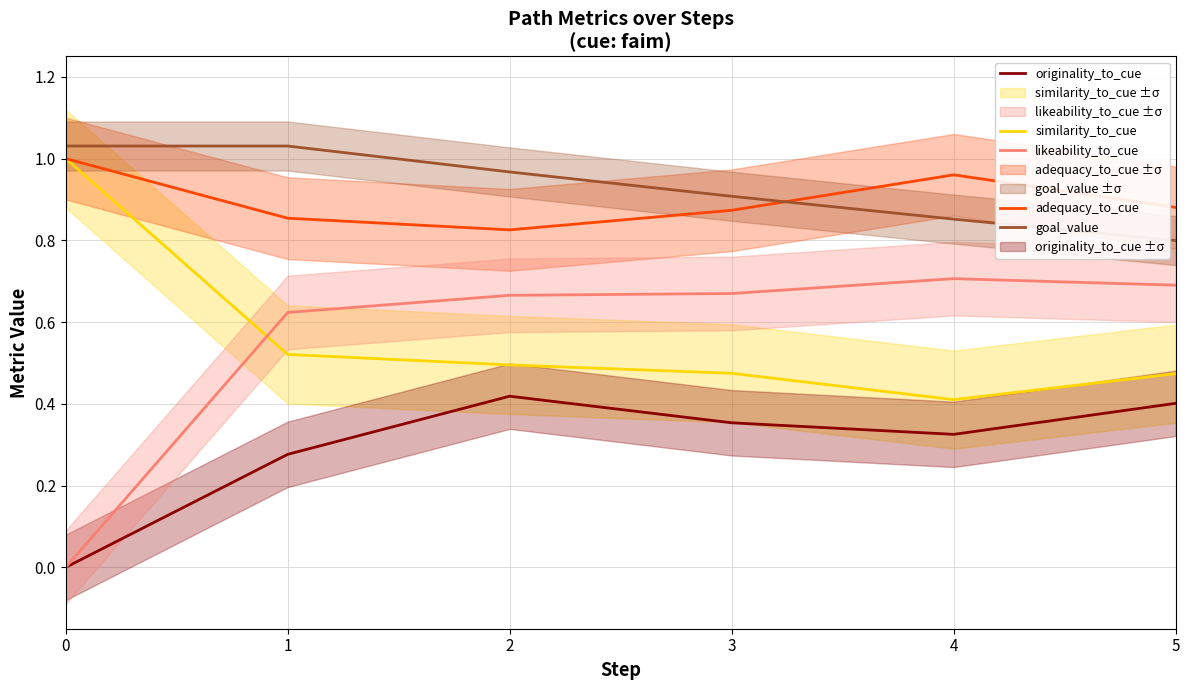

The goal_value series shows 1.7 at 1. True or false?

False